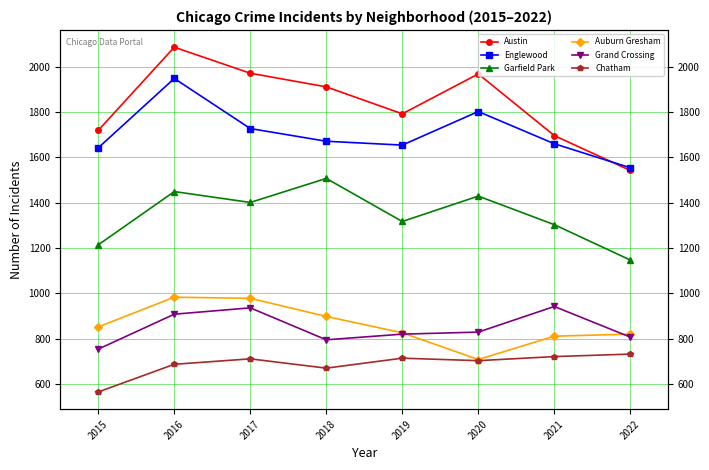

What is the average value of the Garfield Park series?

1346